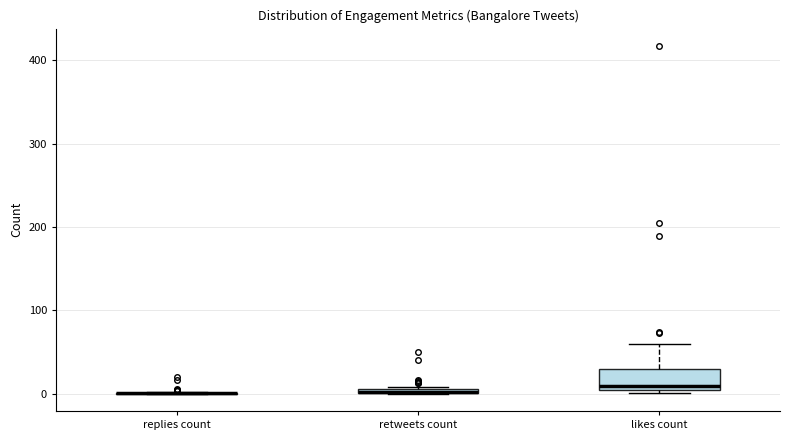

Where is the lower edge of the box for retweets count on the y-axis? The values are not printed on the chart, so give them approximately, as read against the axis.

0